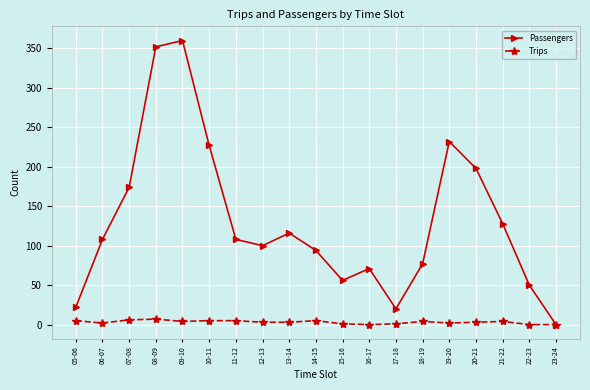

What is the spread (max minus min) of values at 15-16?

55